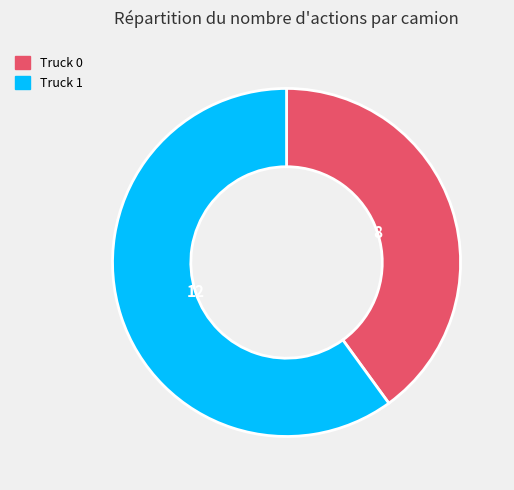

Is the sum of Truck 0 and Truck 1 greater than half?

Yes